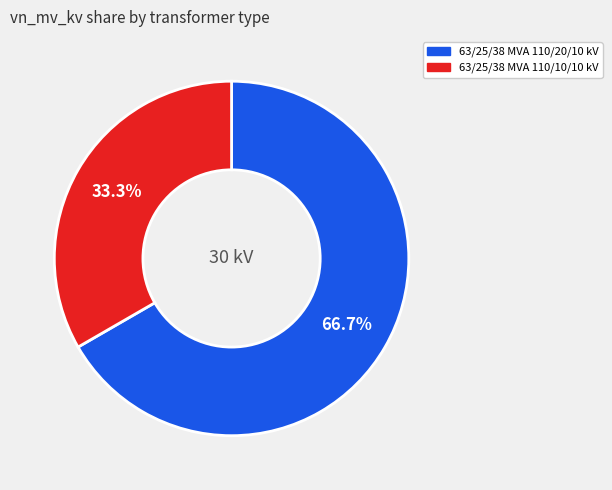

Rank the categories by value from highest to lowest.

63/25/38 MVA 110/20/10 kV, 63/25/38 MVA 110/10/10 kV